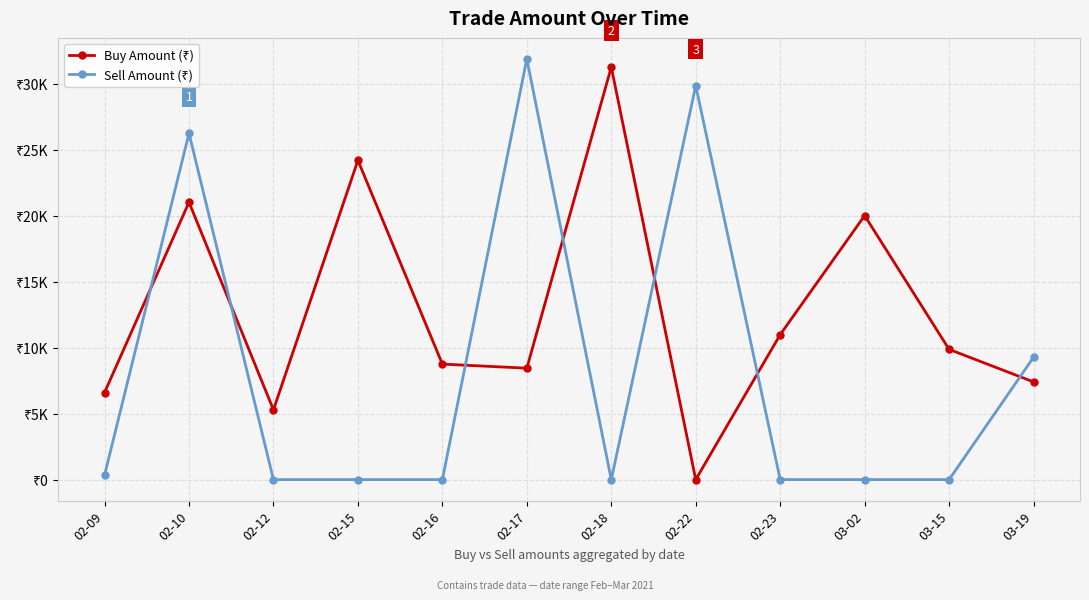

Rank the series at 02-15 from highest to lowest value.

Buy Amount (₹), Sell Amount (₹)